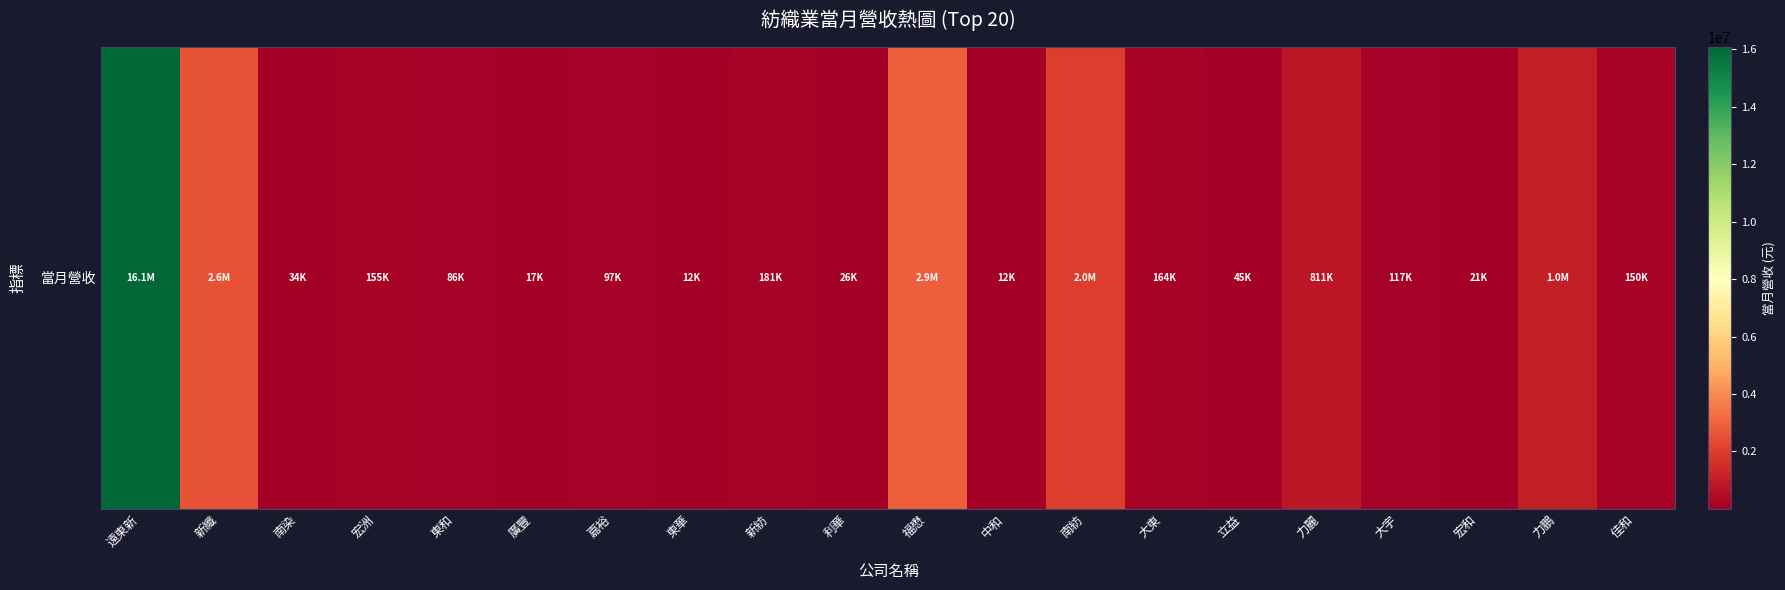

Reading left to right, list all the values displayed in this chart.

16072828	2573896	34036	155068	86451	16793	97360	11758	180755	26244	2869596	11862	1978926	163779	45184	810705	117479	20955	1043140	150298